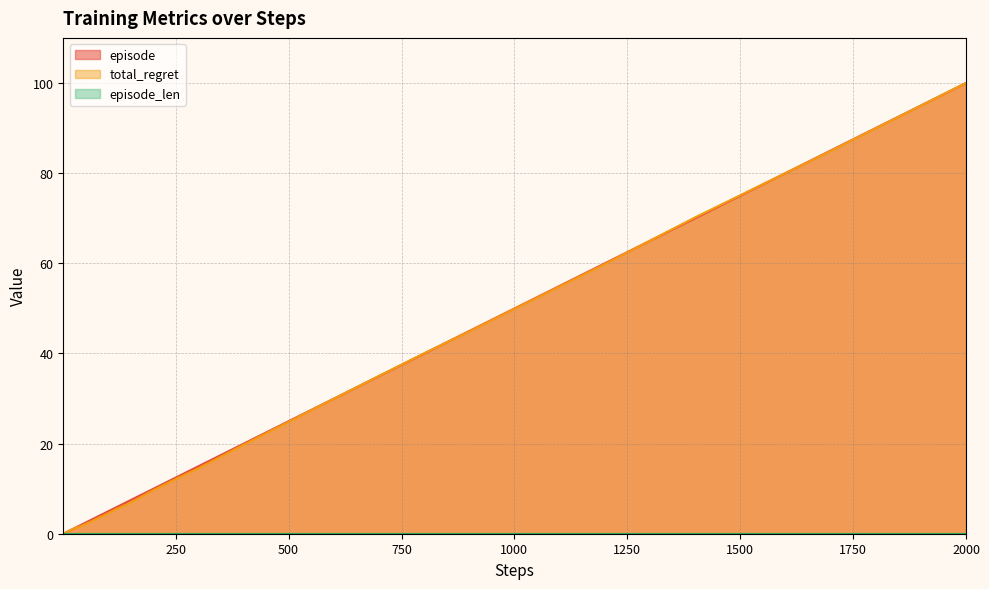

Which label corresponds to the largest value in the chart?

2000